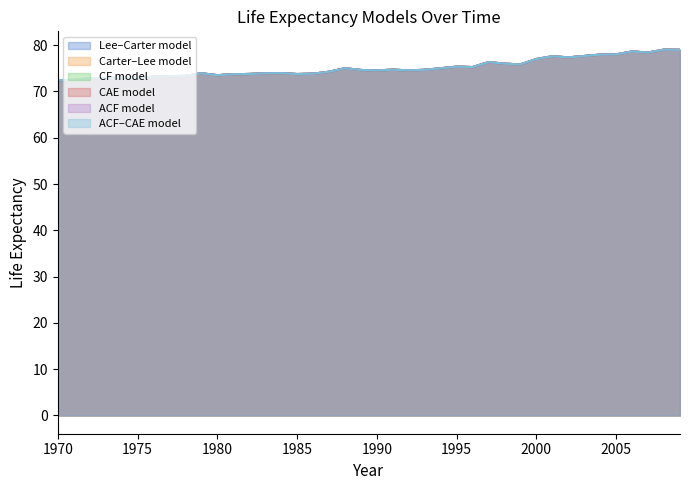

List the series in order of their peak value, lowest first.

Lee–Carter model, Carter–Lee model, CF model, CAE model, ACF model, ACF–CAE model